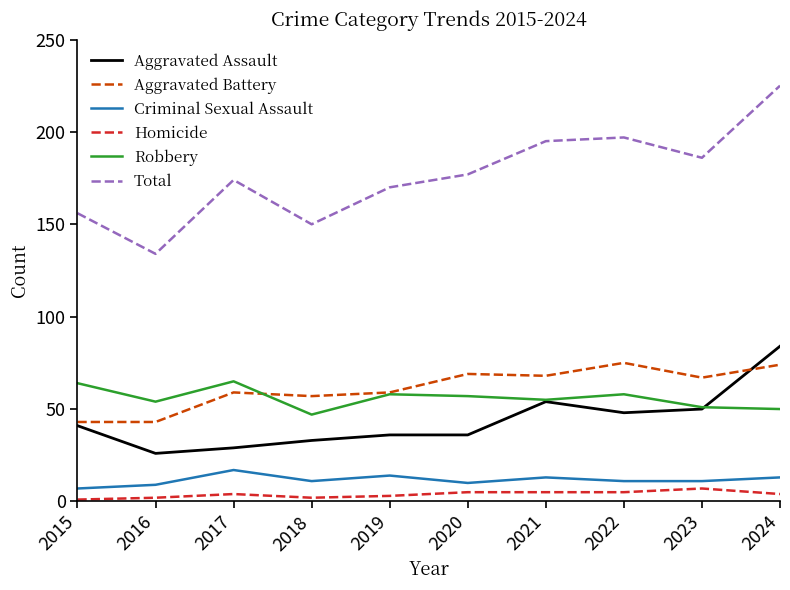

Which series has the largest total across all categories?

Total